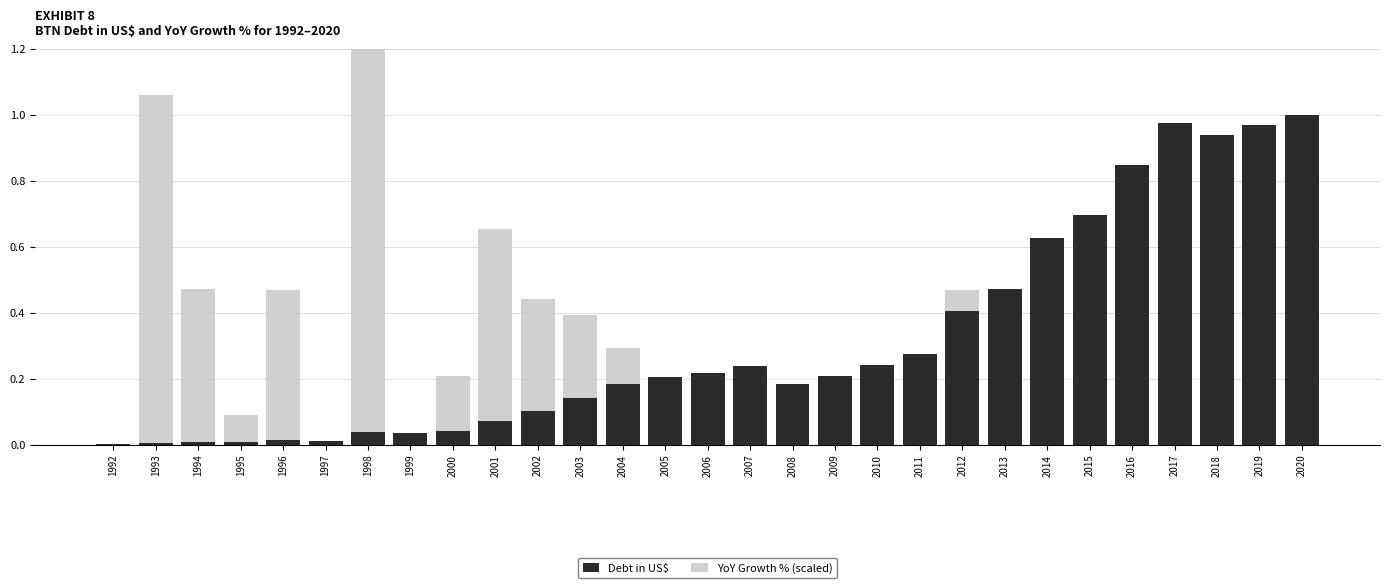

Is the value of YoY Growth % (scaled) at 2012 greater than the value of Debt in US$ at 2018?

No